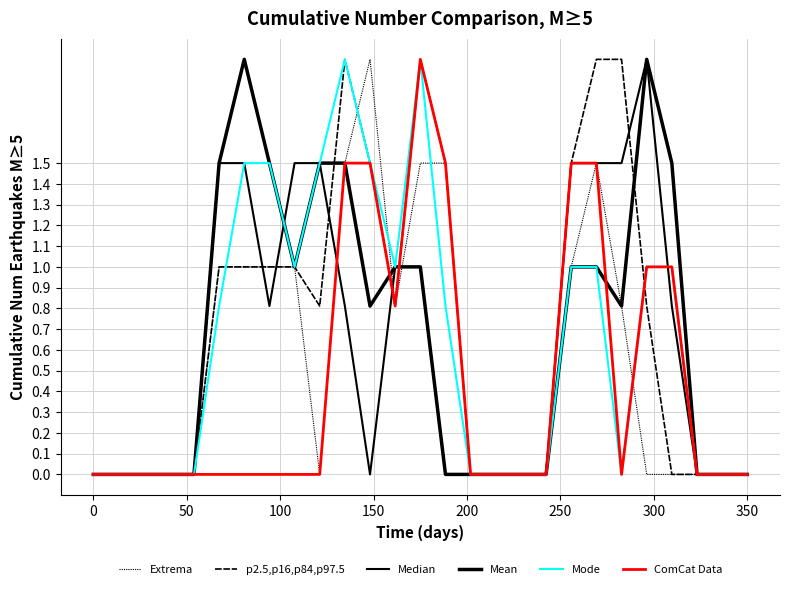

How many times do Extrema and ComCat Data cross each other?

1